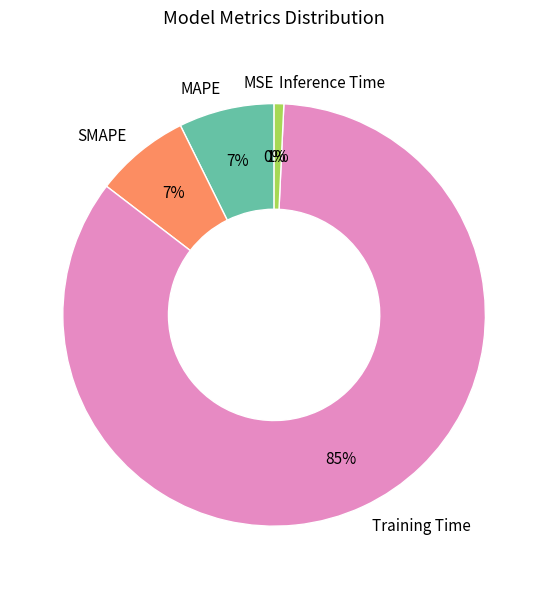

Do Inference Time and MAPE together represent more than half of the pie?

No